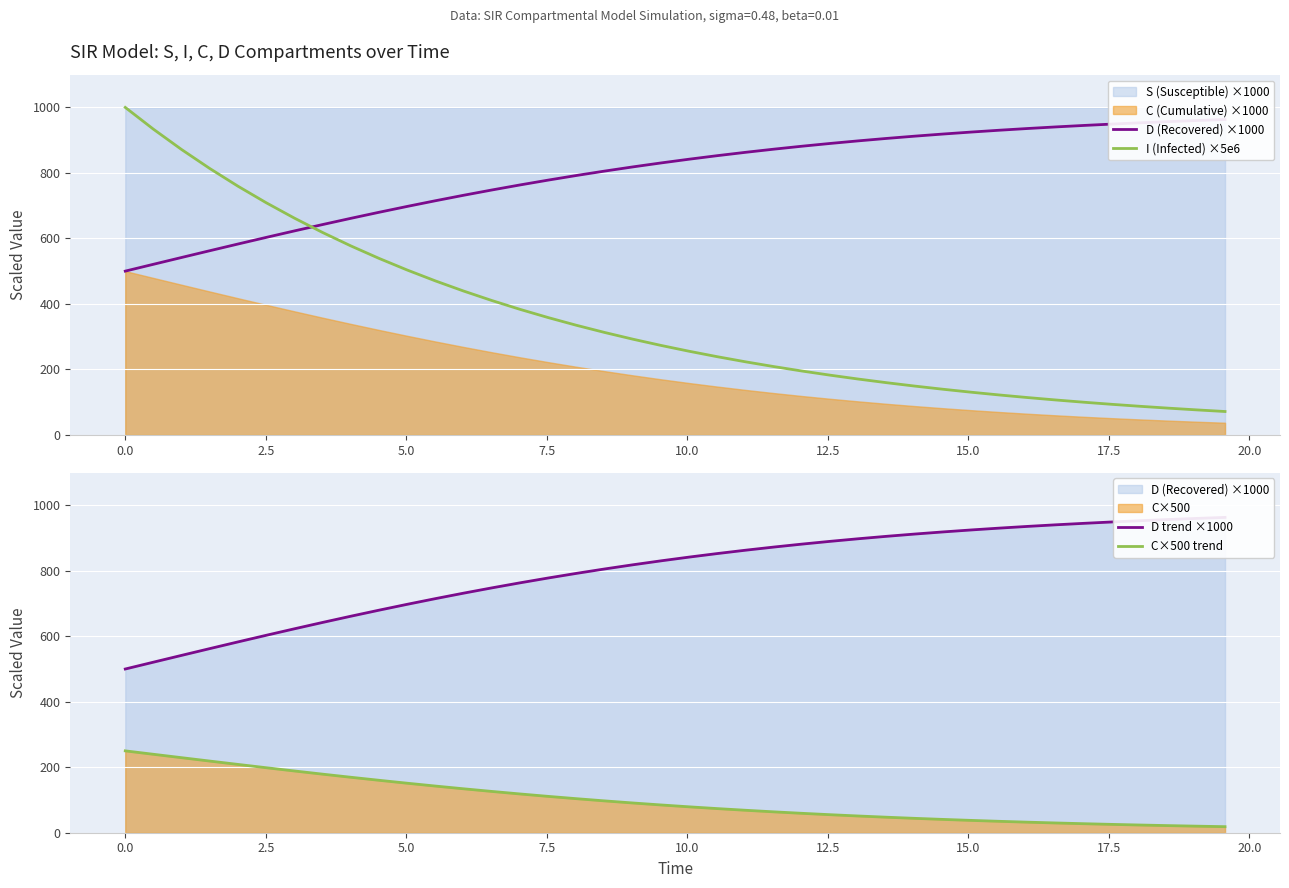

Count the number of data series in this chart.

4